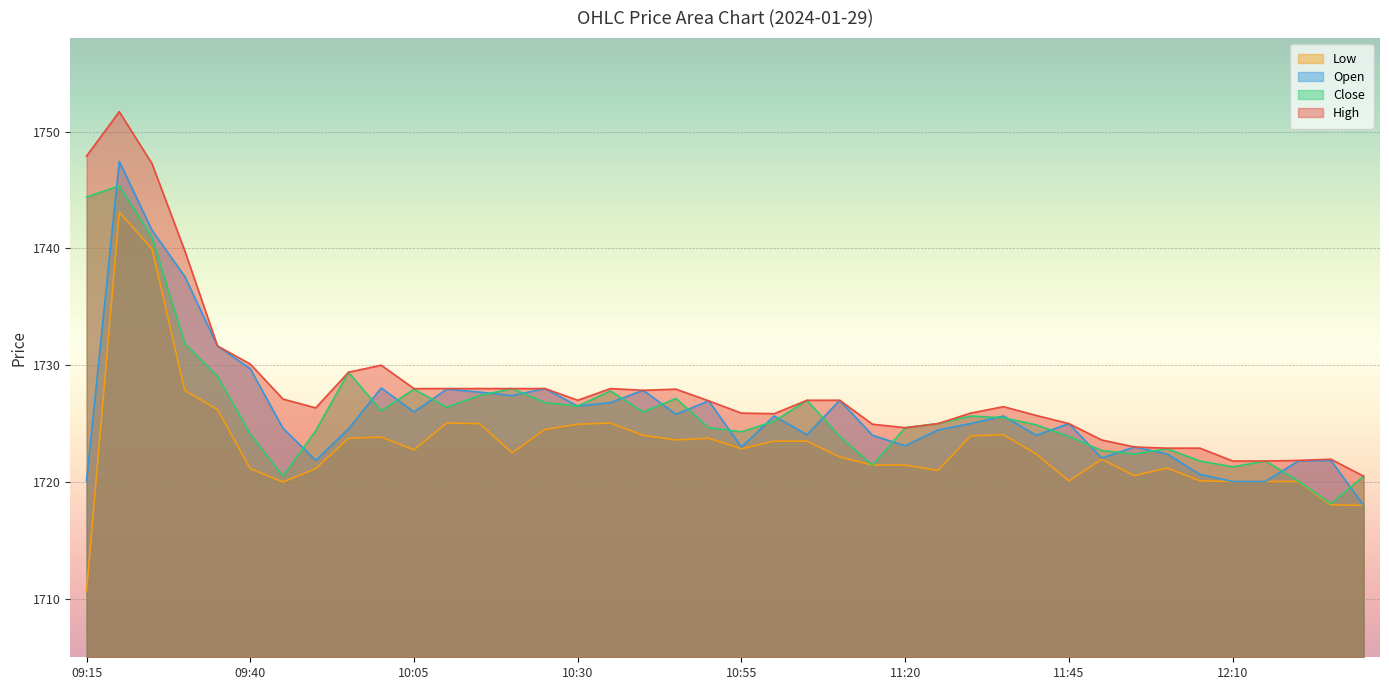

What is the maximum value for Close?

1745.3